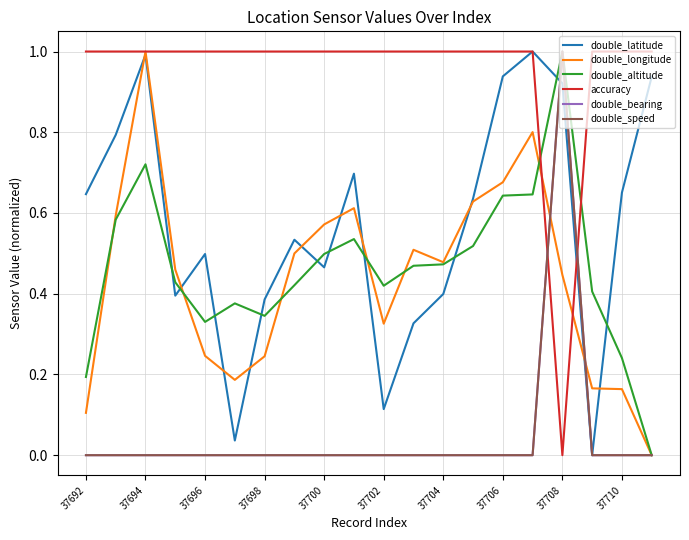

Does the chart have visible grid lines?

Yes